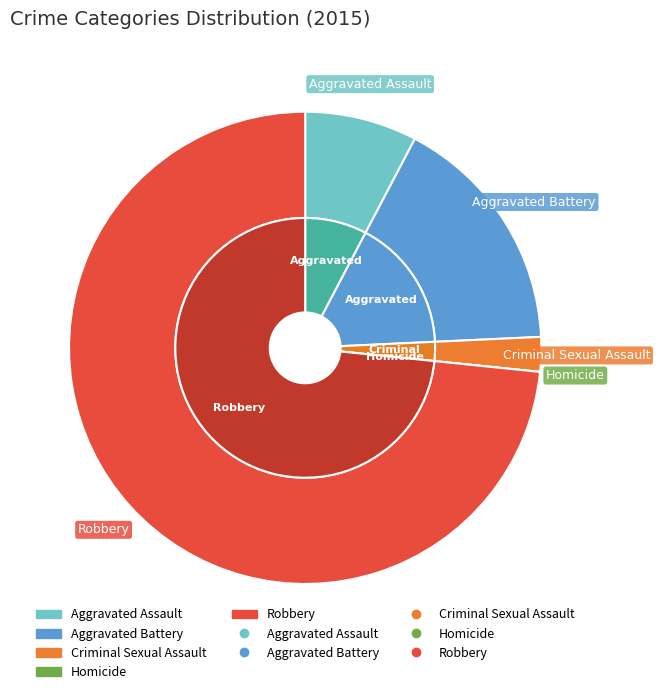

How many slices are in this pie chart?

5